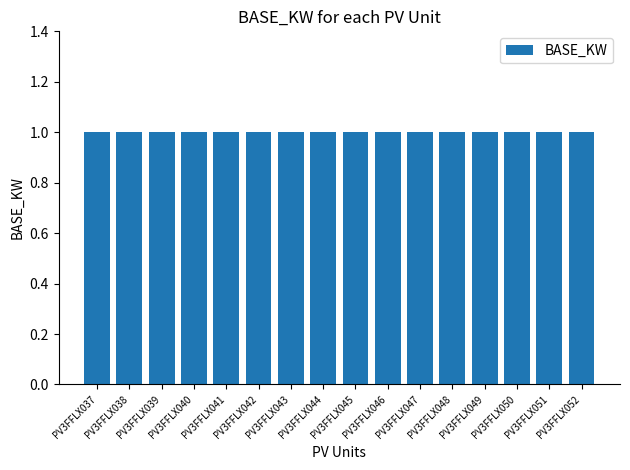

True or false: BASE_KVA has a value of 1.0 at PV3FFLX046.

True